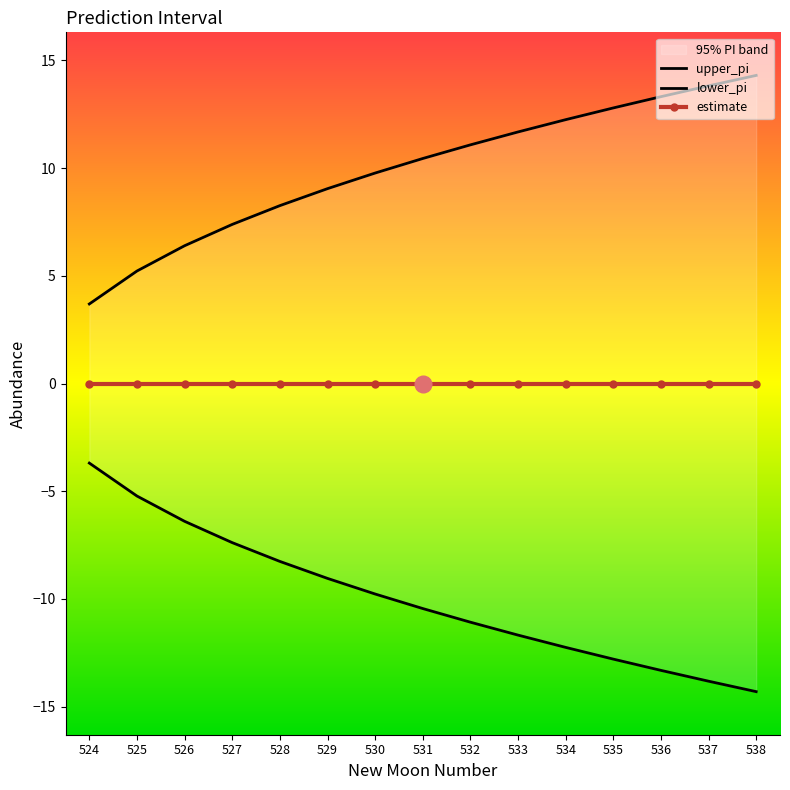

How many distinct data groups are displayed?

3